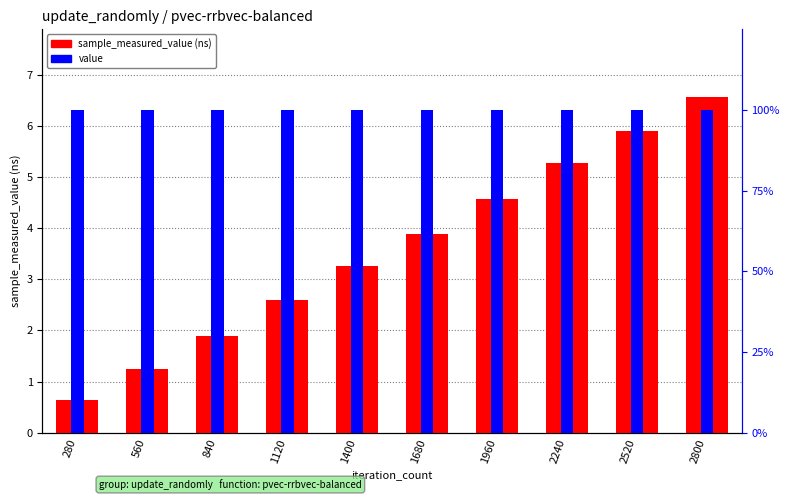

Which series has the widest spread of values?

sample_measured_value